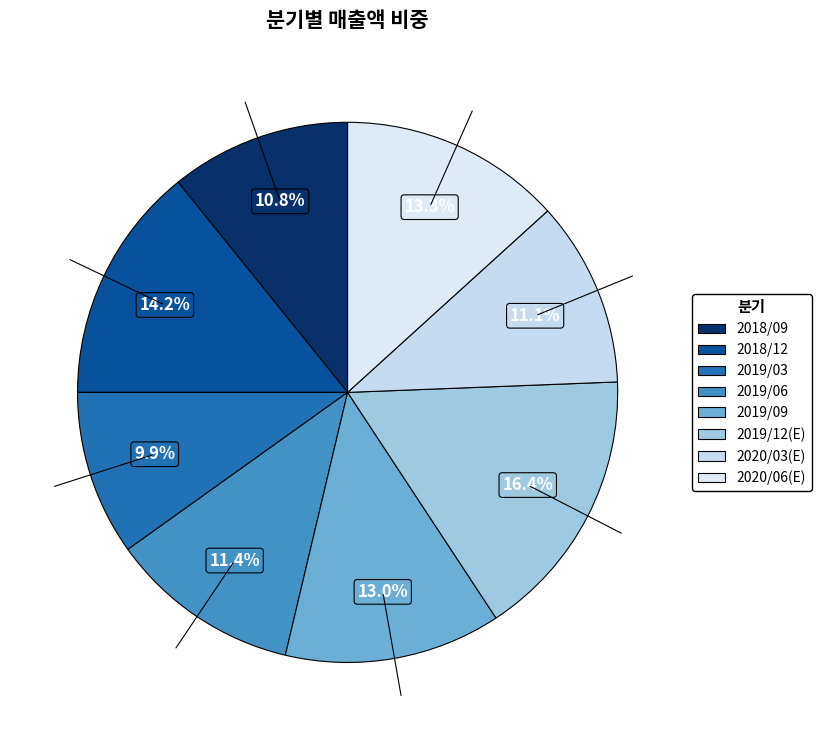

Is it true that 2019/06 is 11% of the pie?

True